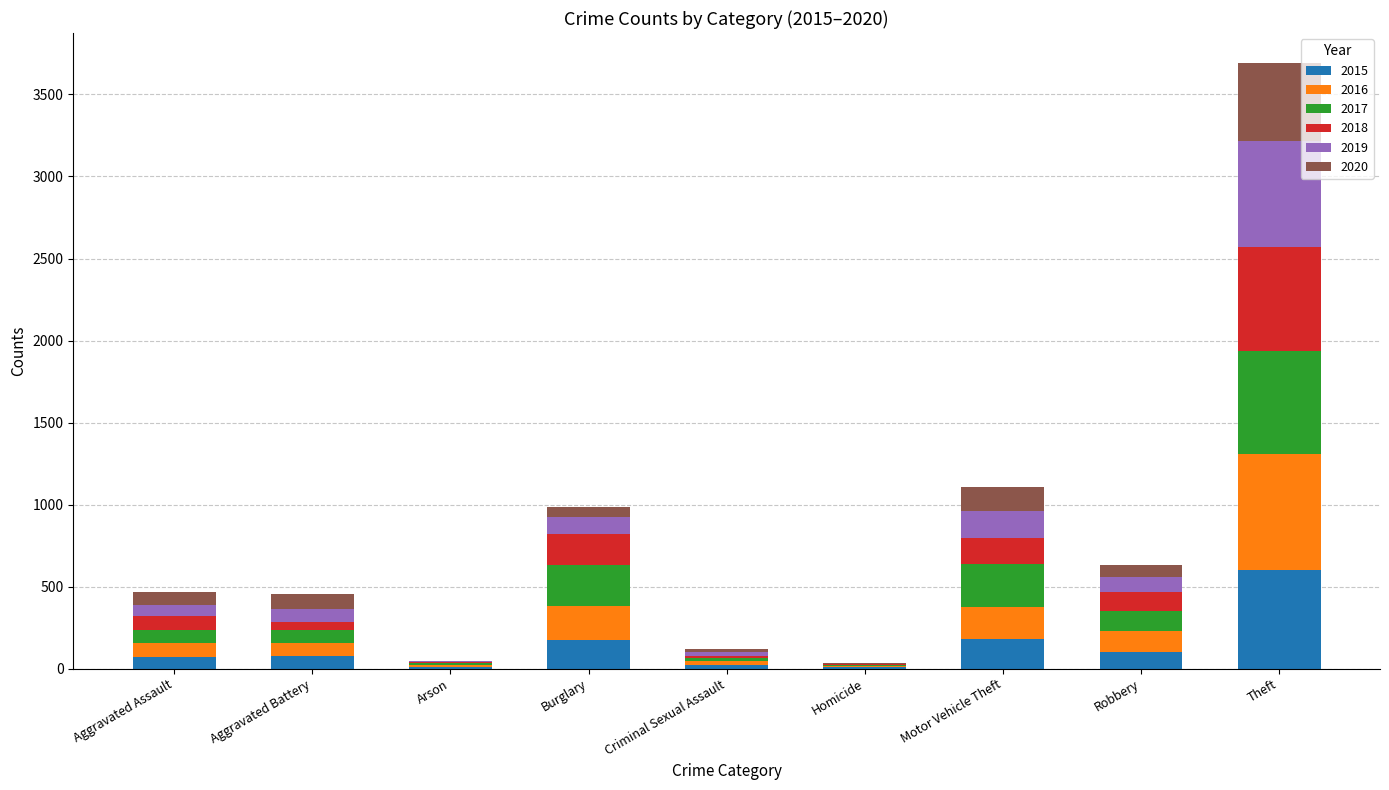

Which category has the highest value in the 2015 series?

Theft